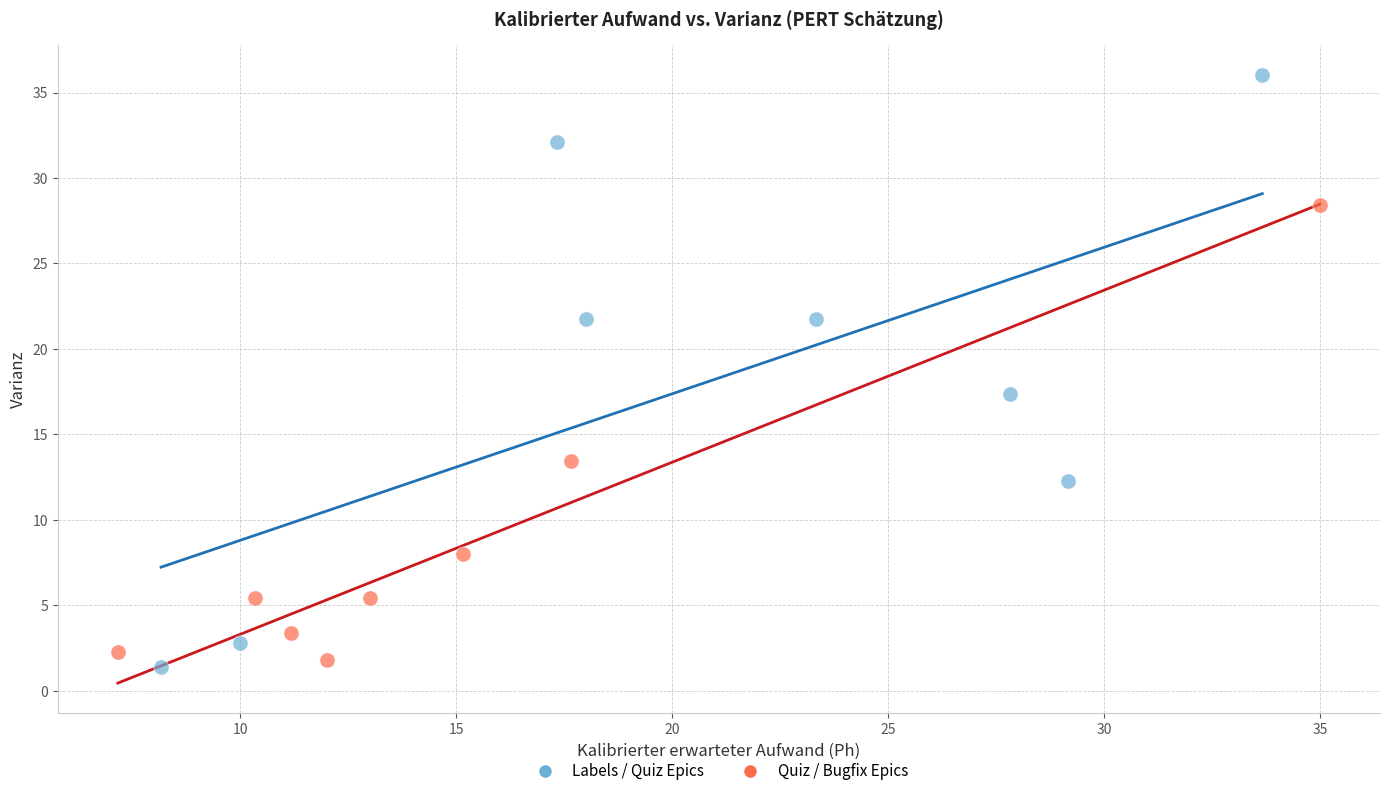

Which series has the widest spread of Y values?

Labels / Quiz Epics